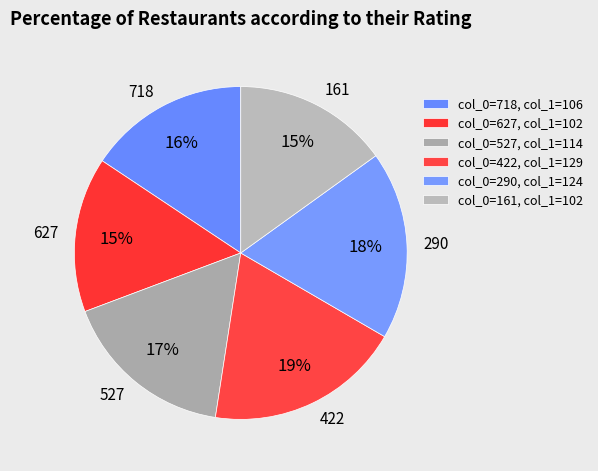

To the nearest percent, what percentage of the pie is 527?

17%